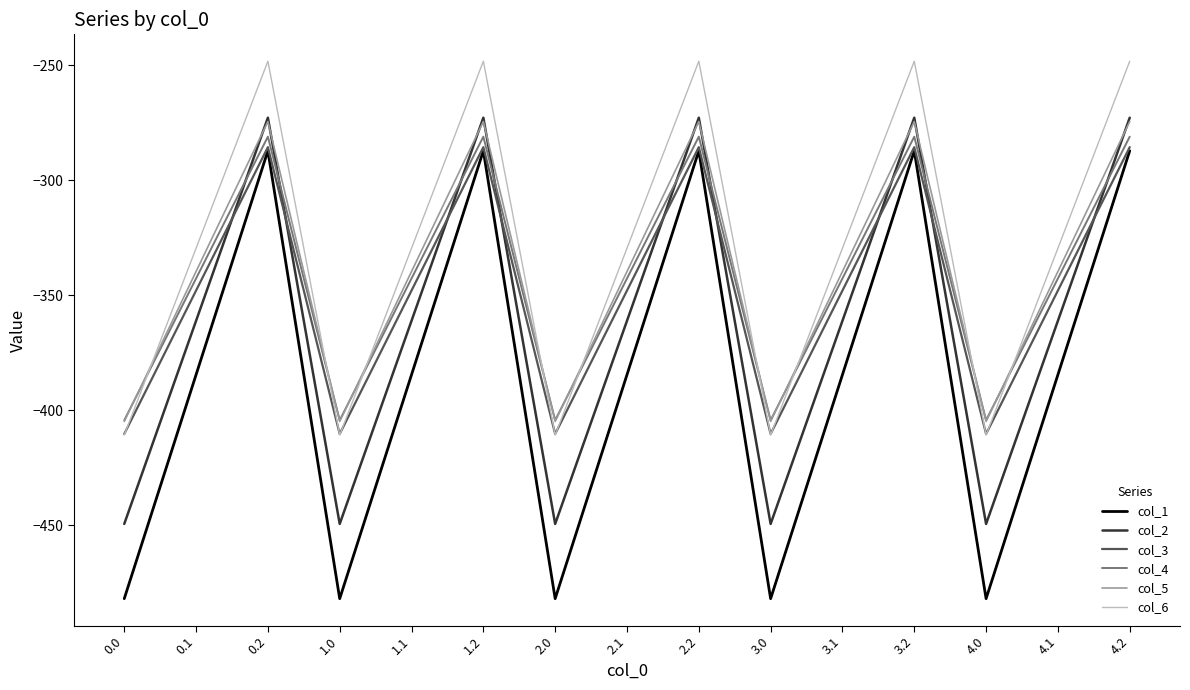

True or false: col_6 has a value of -248.1 at 2.2.

True